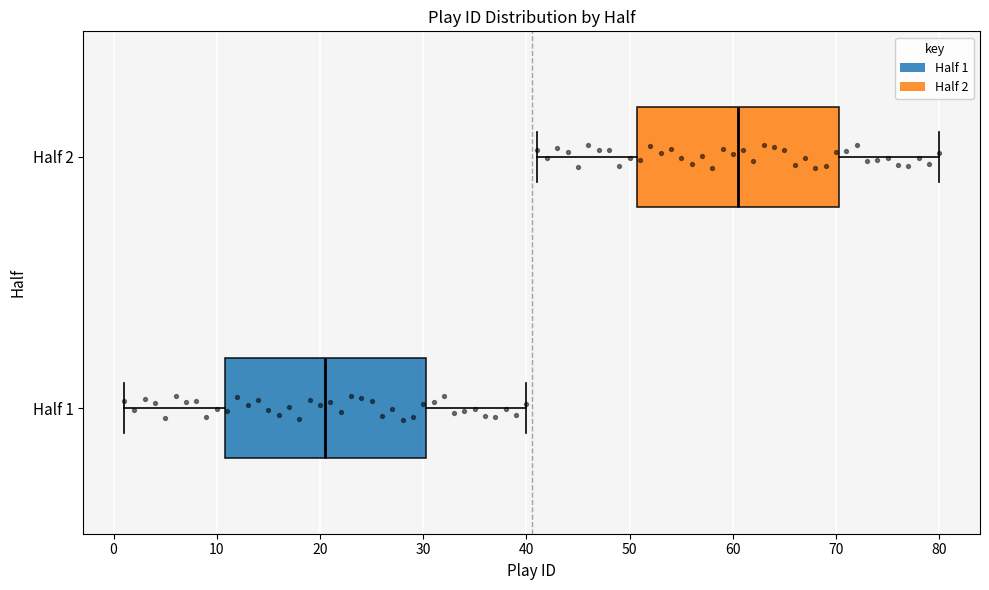

Reading bottom to top, transcribe this box plot: for each box, give where its median line is, the range the box spans, and where its two whiskers end, as read against the x-axis. The values are not printed on the chart, so give them approximately, as read against the axis.

Half 1: median 21, box 11 to 30, whiskers 1 to 40
Half 2: median 61, box 51 to 70, whiskers 41 to 80